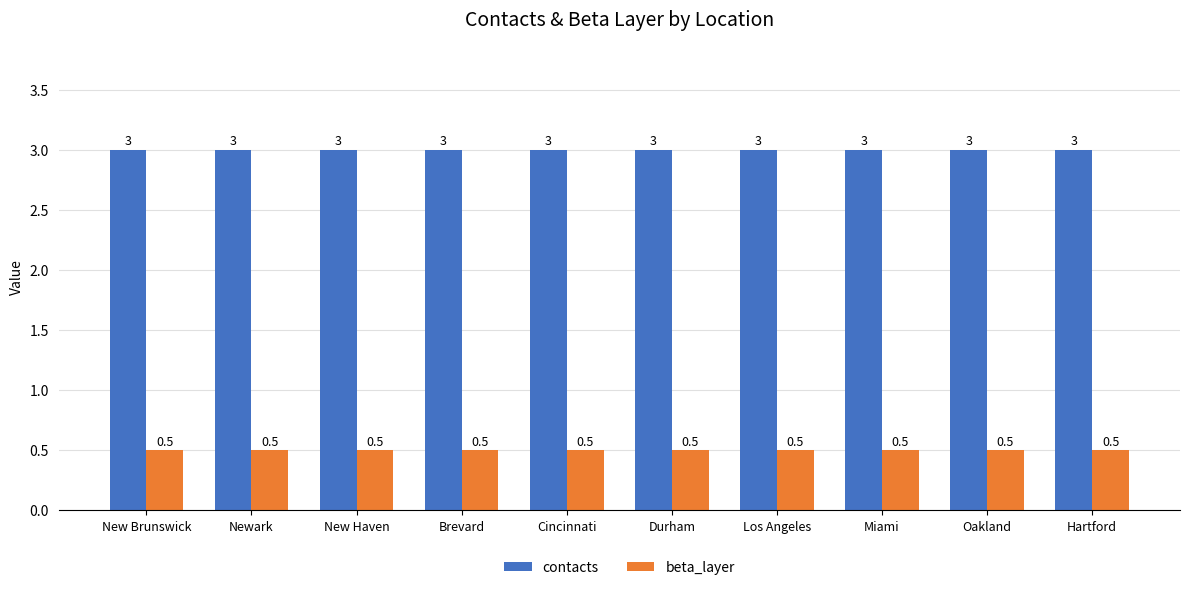

List the series in order of their overall mean, lowest first.

beta_layer, contacts